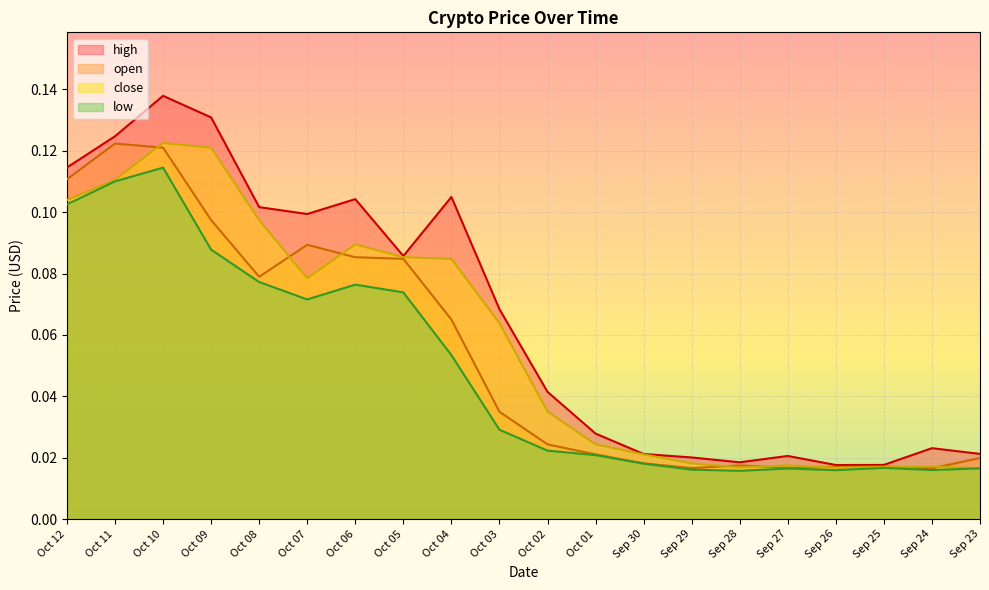

Which series changed the most between Sep 29 and Sep 28?

high